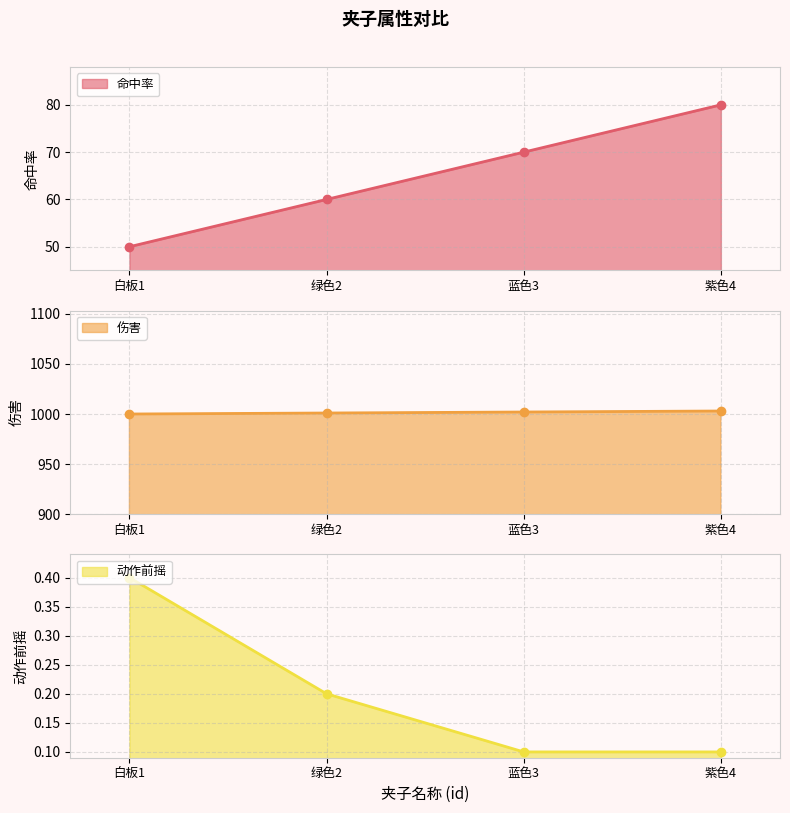

How many values in the 命中率 series are below 70?

2